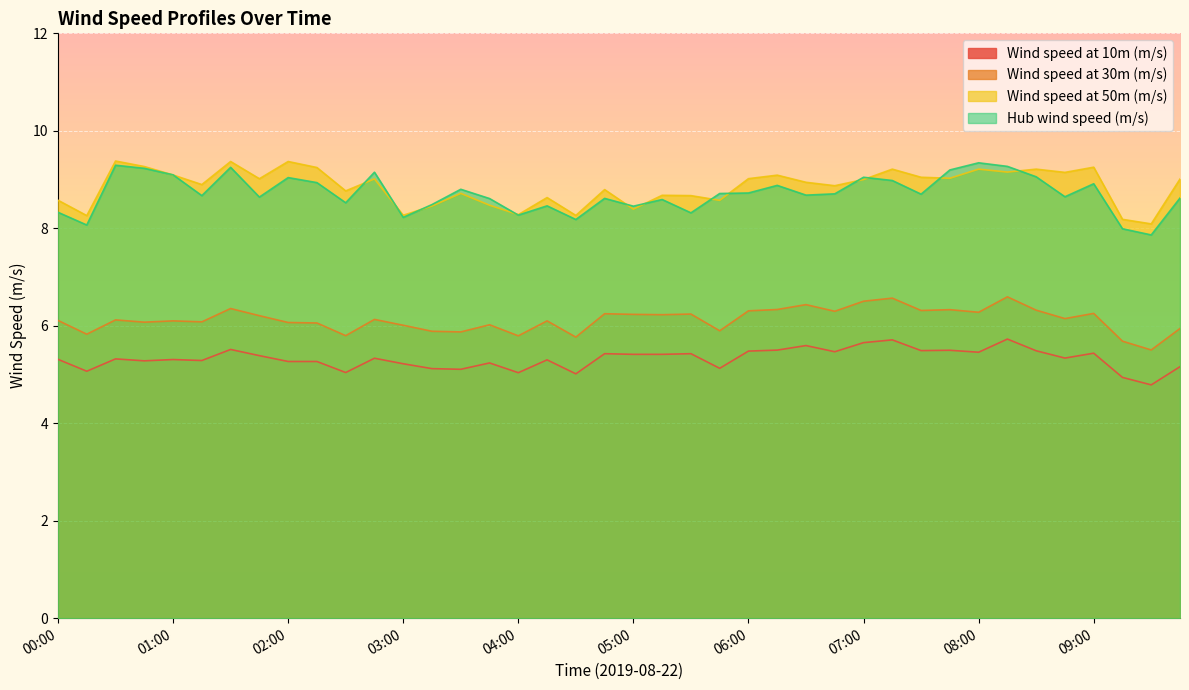

The Wind speed at 50m (m/s) series shows 8.6 at 04:15. True or false?

True